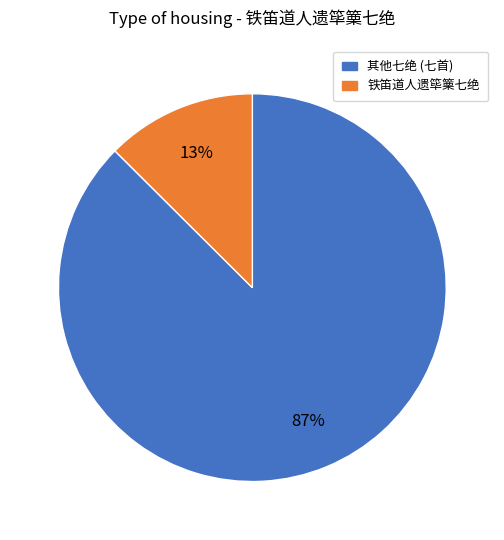

Is there a majority slice in this chart?

Yes